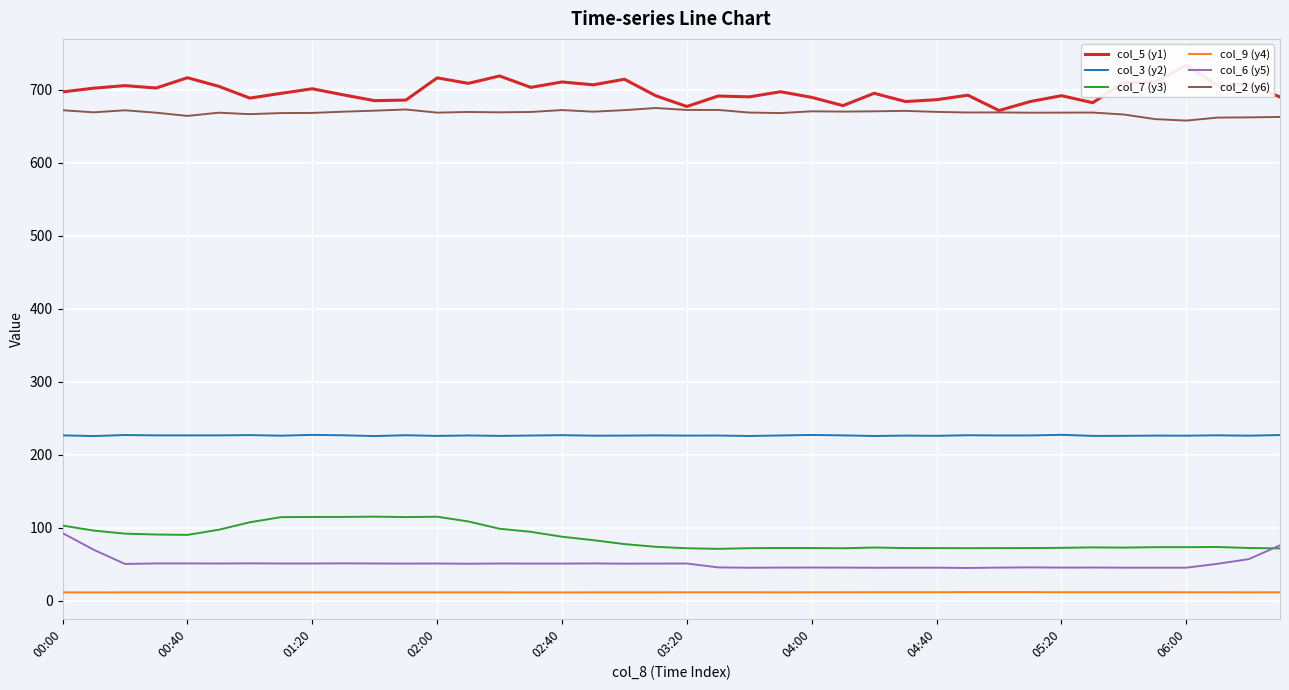

Is it true that col_6 (y5) equals 23.0 at 02:00?

False